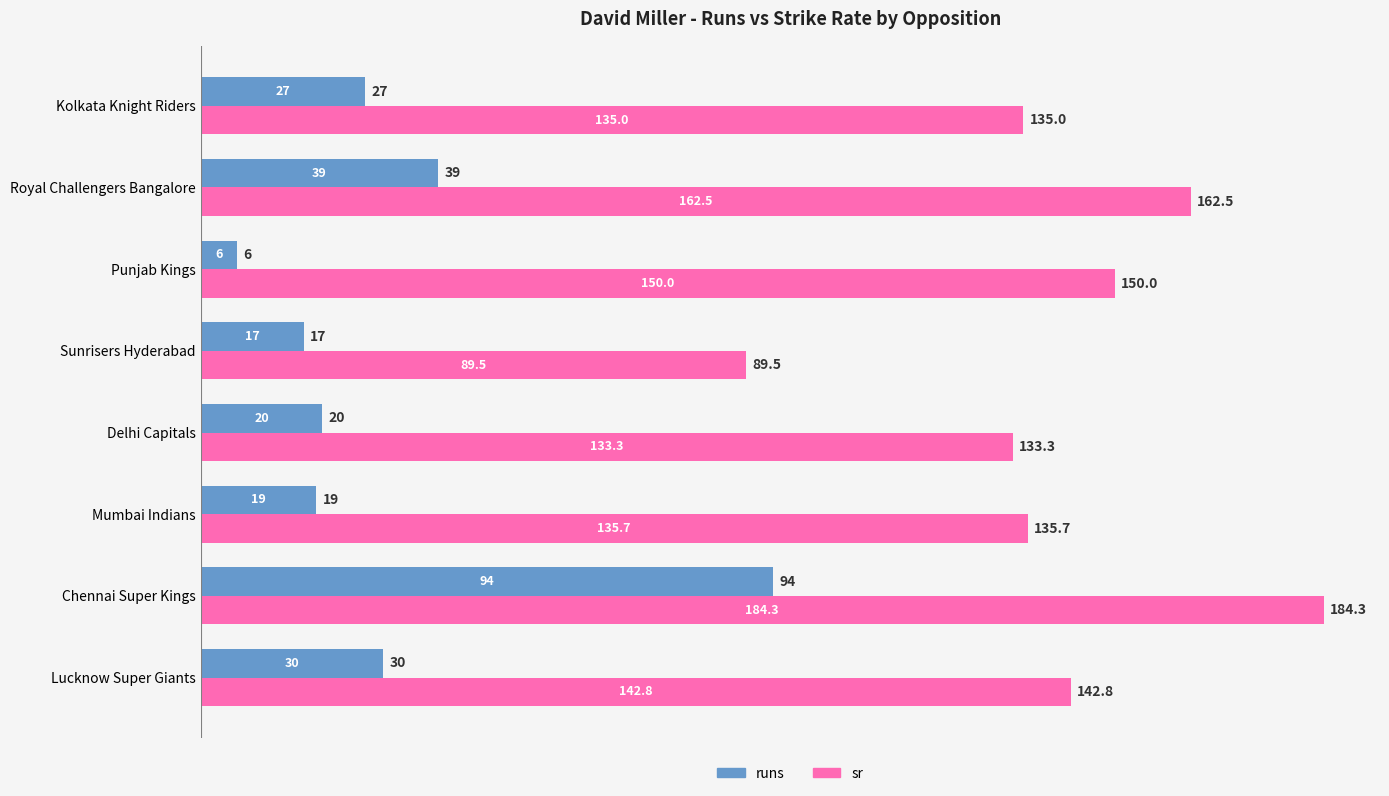

What is the minimum value for runs?

6.0